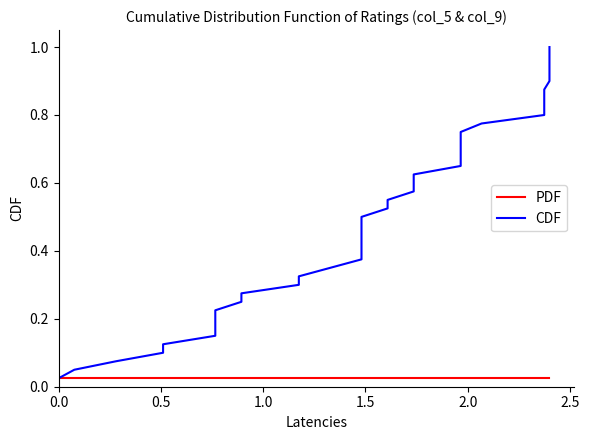

True or false: PDF and CDF cross at least once.

False